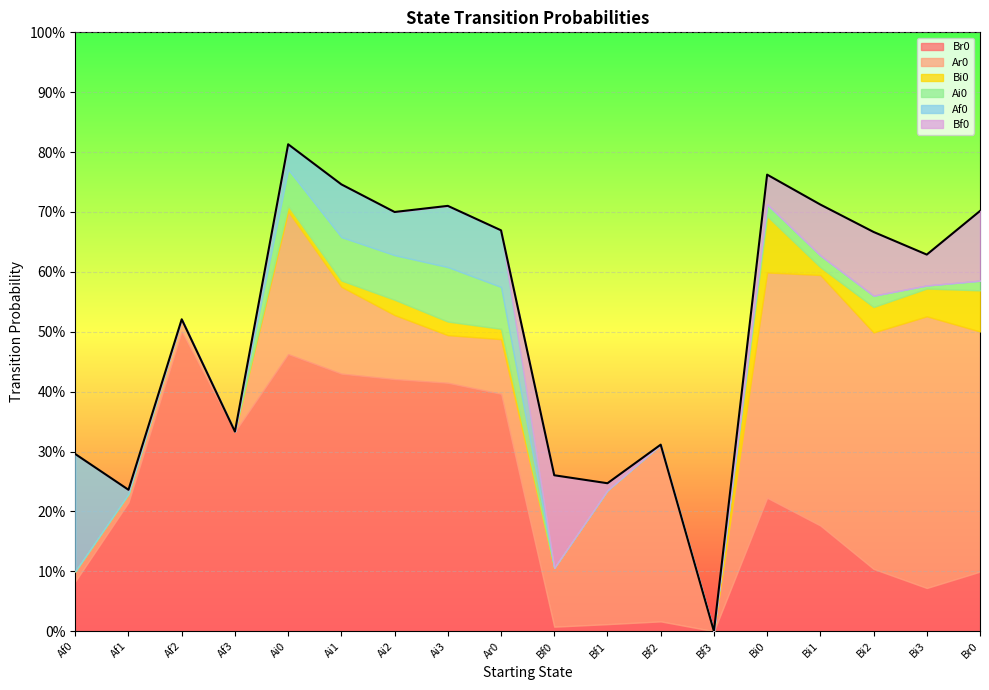

Does the chart display data point markers on the line(s)?

No